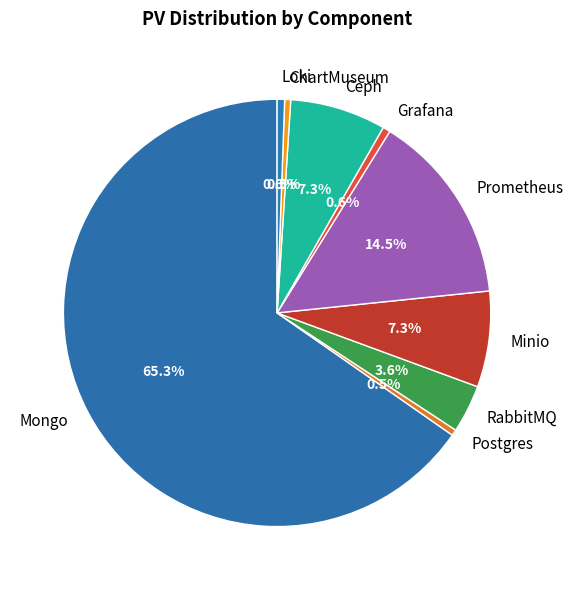

Which slice is the largest?

Mongo